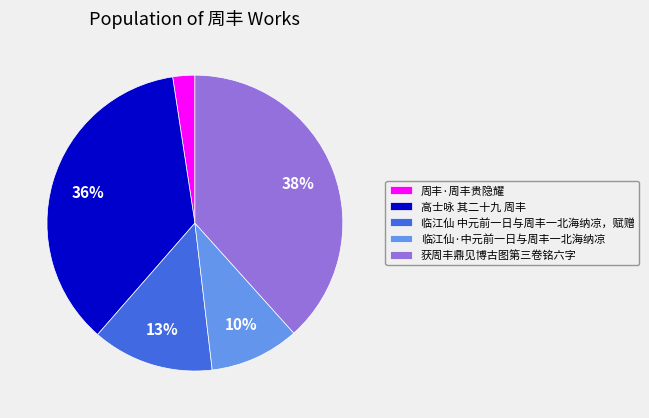

Which has a higher value, 高士咏 其二十九 周丰 or 临江仙·中元前一日与周丰一北海纳凉?

高士咏 其二十九 周丰